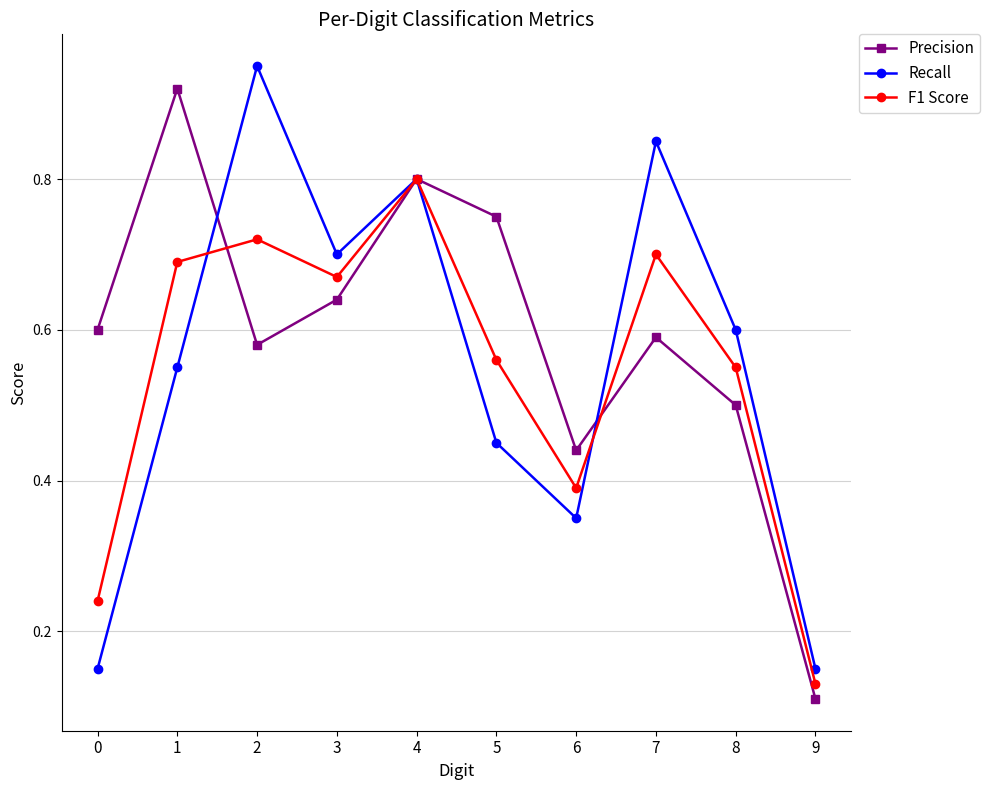

At which category is the sum across all series the highest?

4